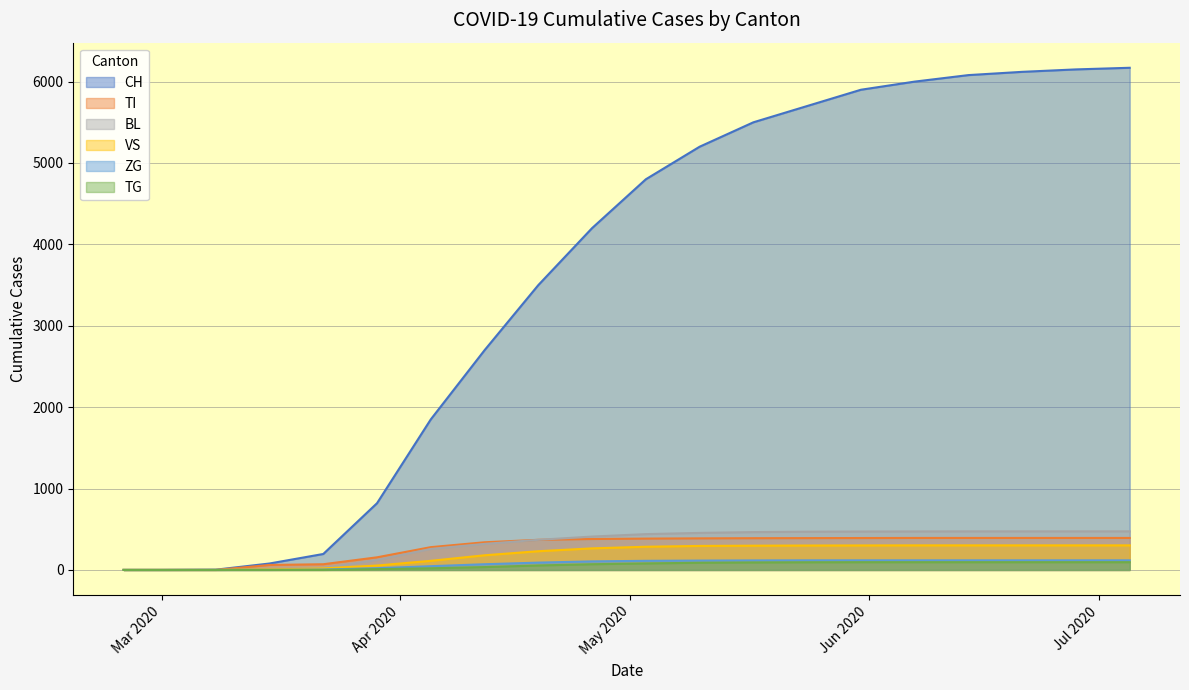

How many data points does each series have?

20